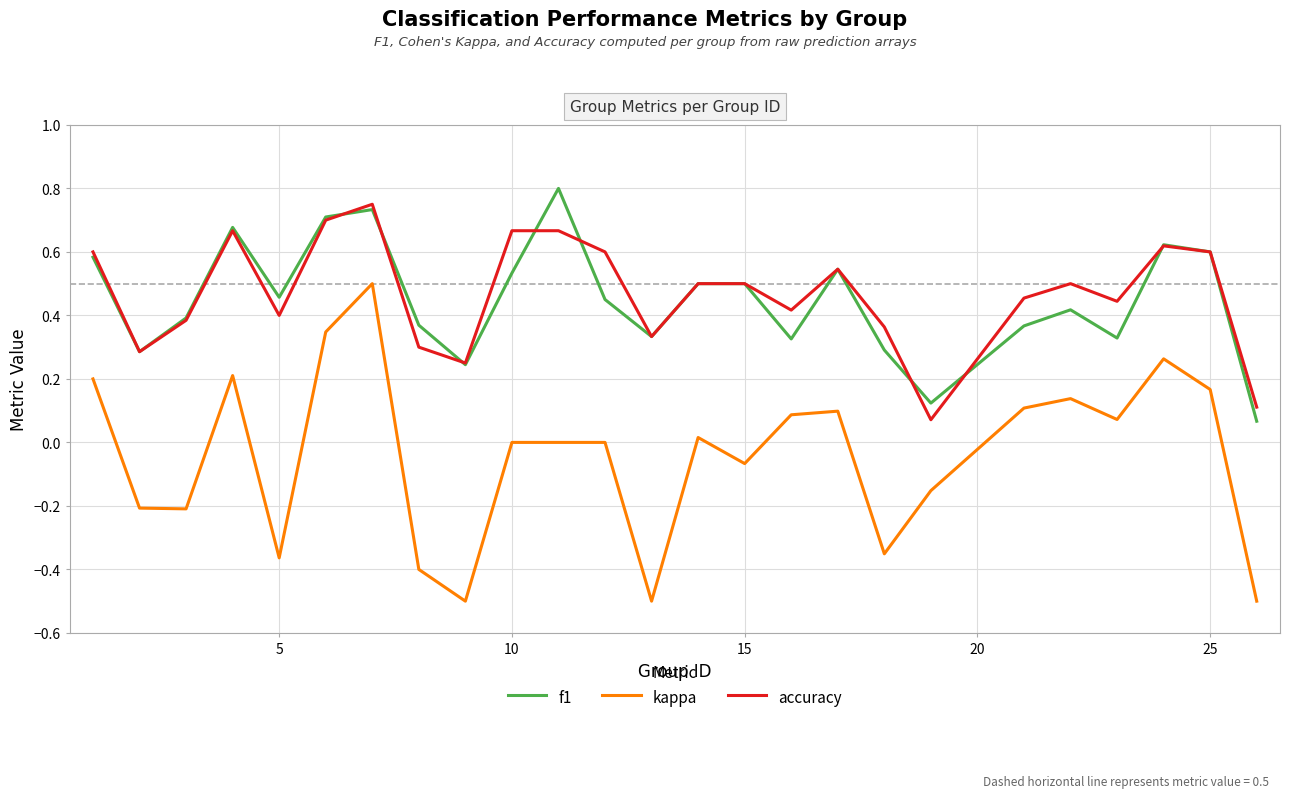

What is the smallest value displayed?

-0.5